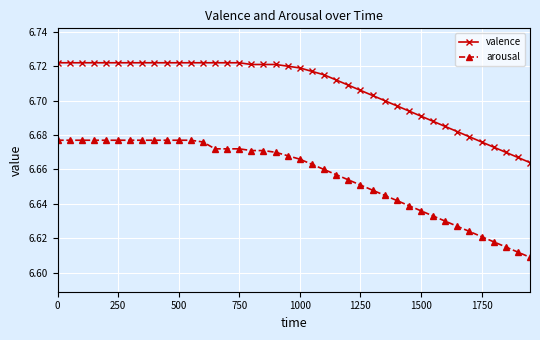

True or false: arousal and valence cross at least once.

False